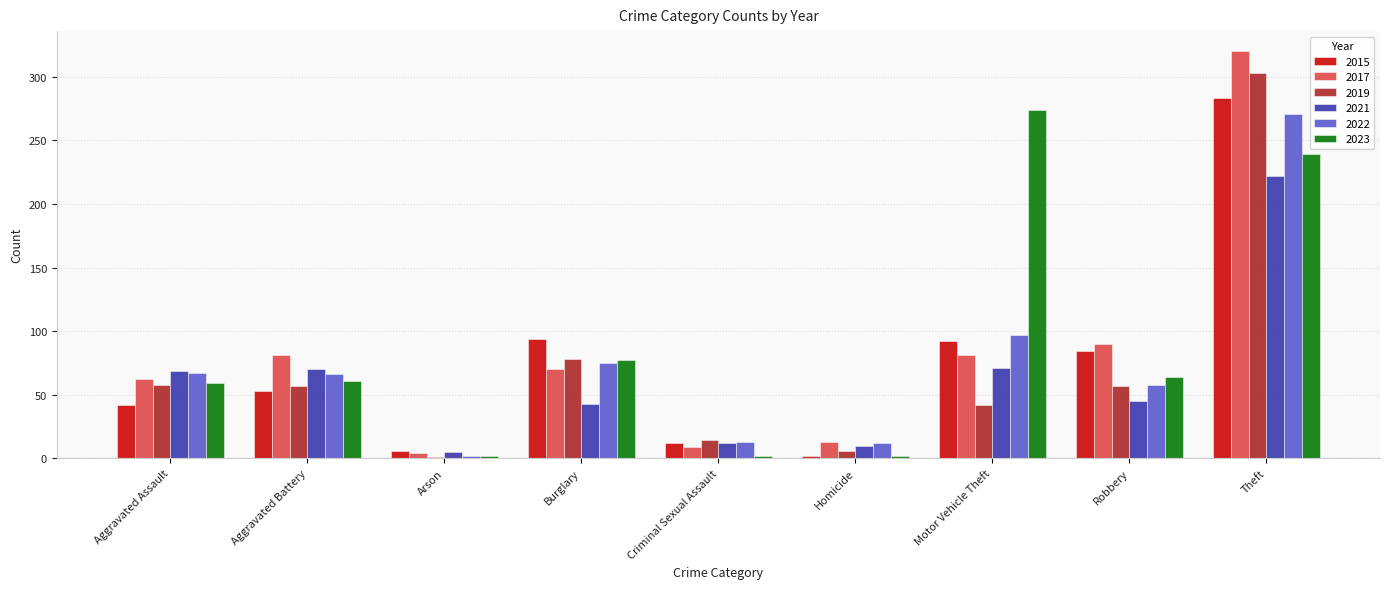

True or false: 2022 has a value of 13 at Criminal Sexual Assault.

True